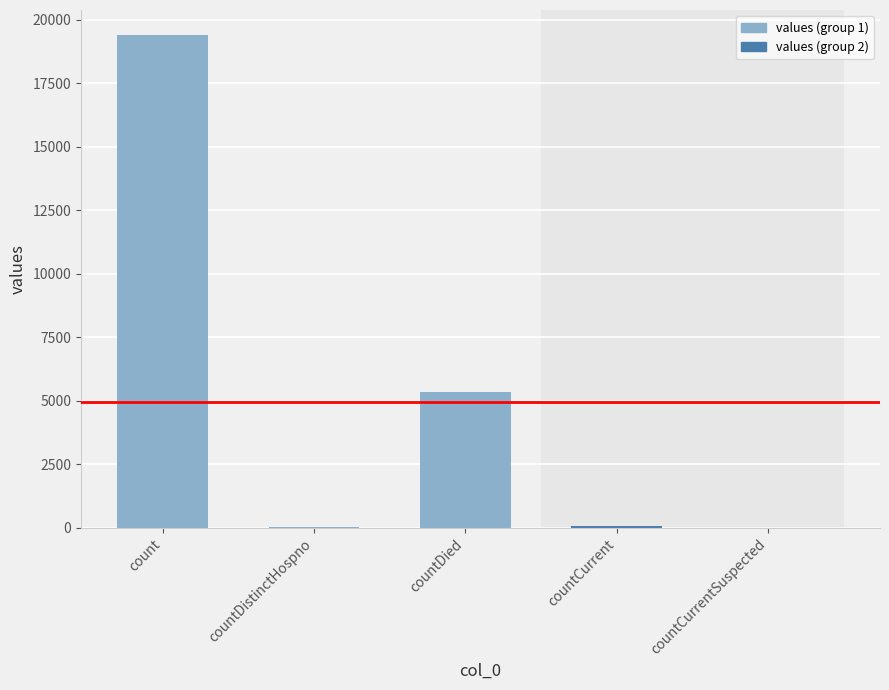

What is the change in value from countDied to countCurrent?

-5297